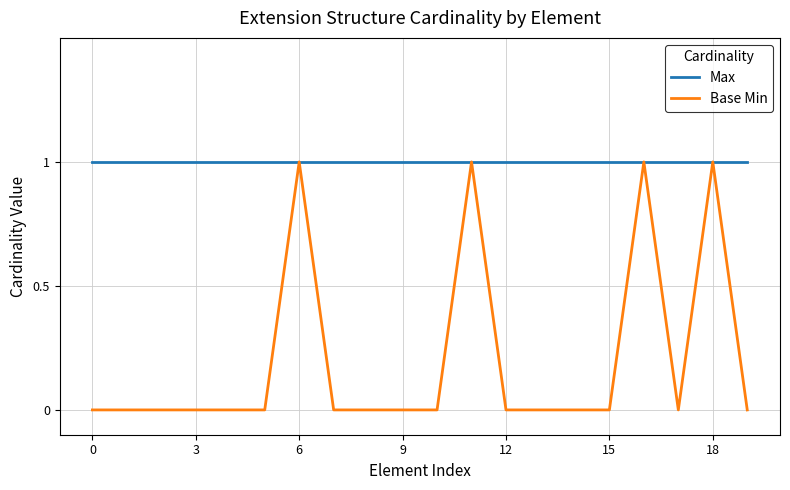

Which series has the largest total across all categories?

Max